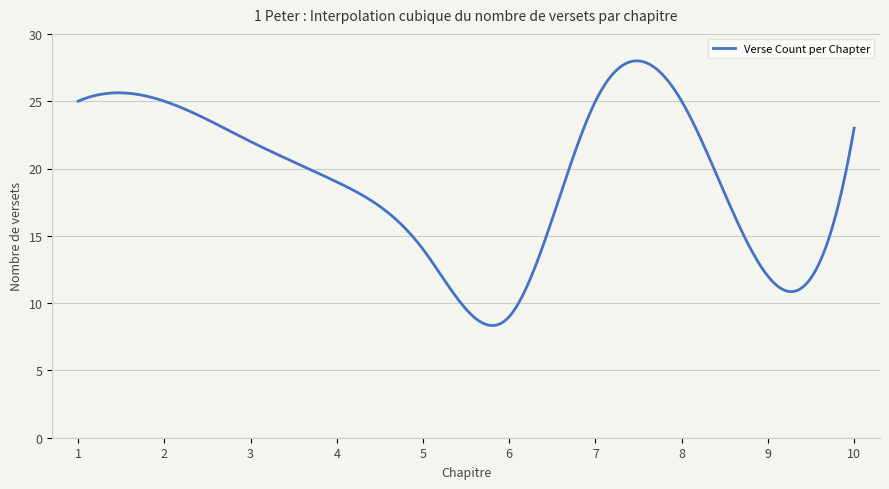

True or false: there are more than 0 points higher than both neighbors.

True